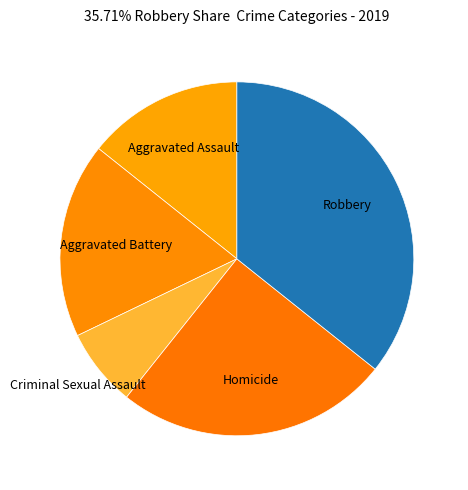

How many segments does this pie chart have?

5